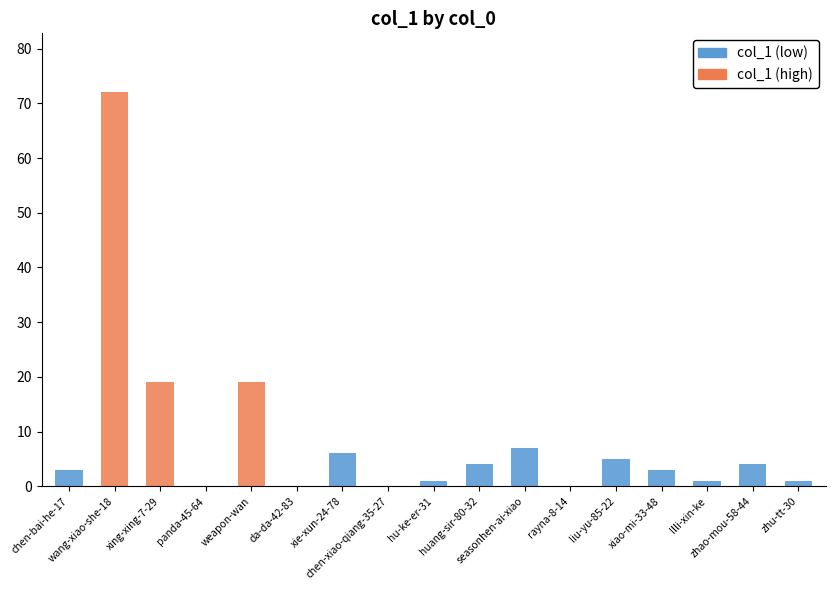

Reading left to right, transcribe all the data shown in this chart.

chen-bai-he-17=3	wang-xiao-she-18=72	xing-xing-7-29=19	panda-45-64=0	weapon-wan=19	da-da-42-83=0	xie-xun-24-78=6	chen-xiao-qiang-35-27=0	hu-ke-er-31=1	huang-sir-80-32=4	seasonhen-ai-xiao=7	rayna-8-14=0	liu-yu-85-22=5	xiao-mi-33-48=3	llli-xin-ke=1	zhao-mou-58-44=4	zhu-tt-30=1